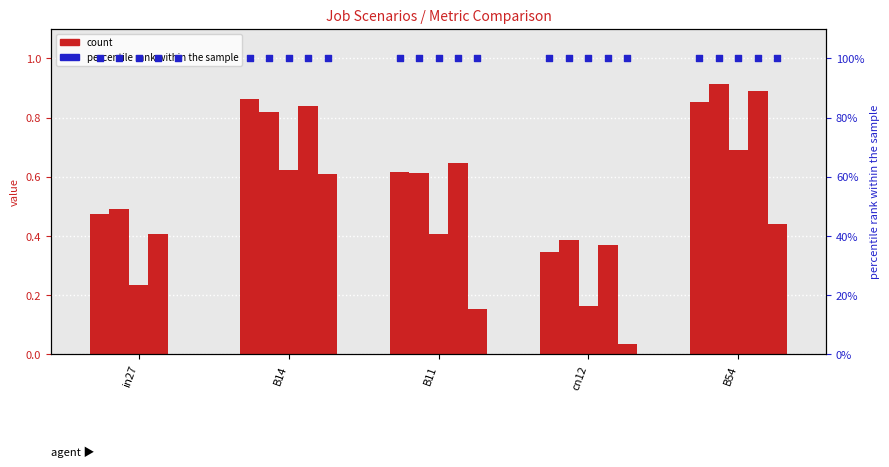

At how many categories does at least one series exceed 0?

5